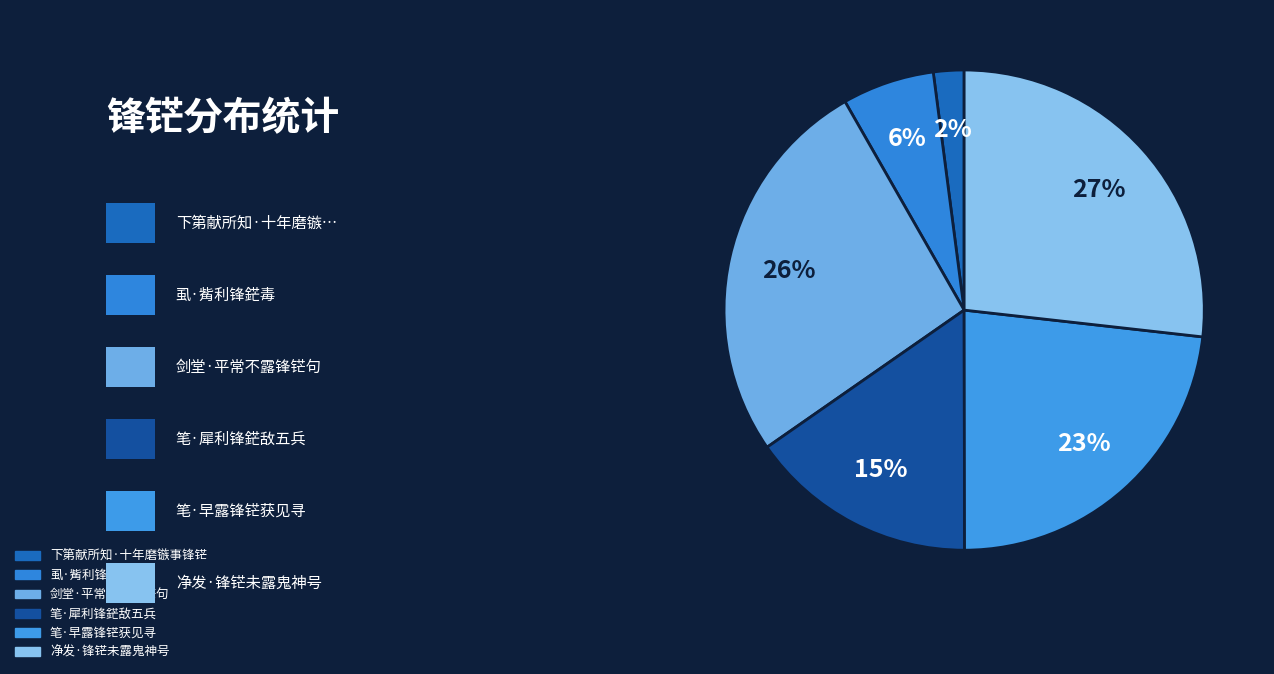

Is there any slice that represents more than half of the pie?

No